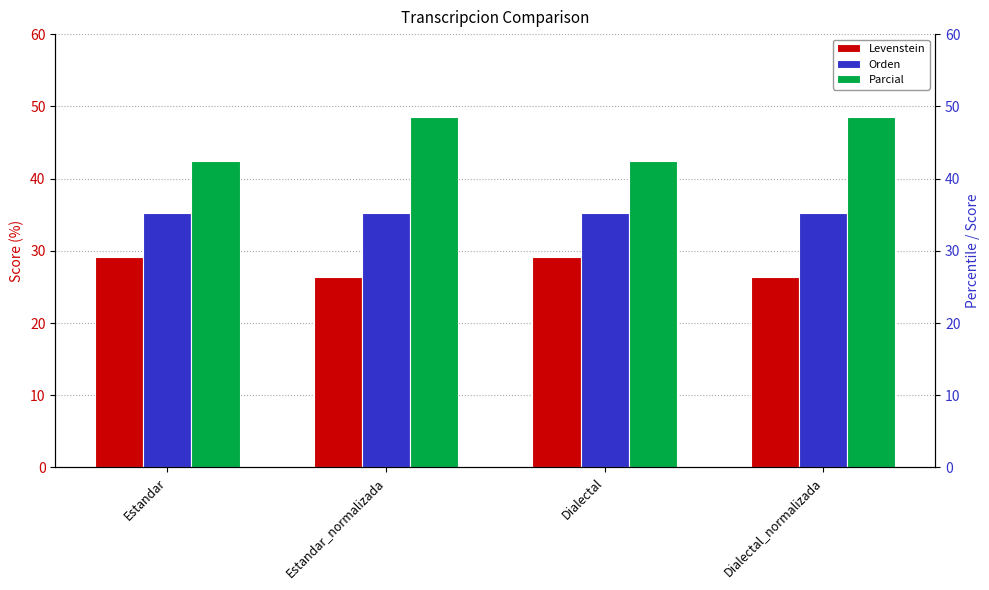

What is the sum of all Parcial values?

181.8